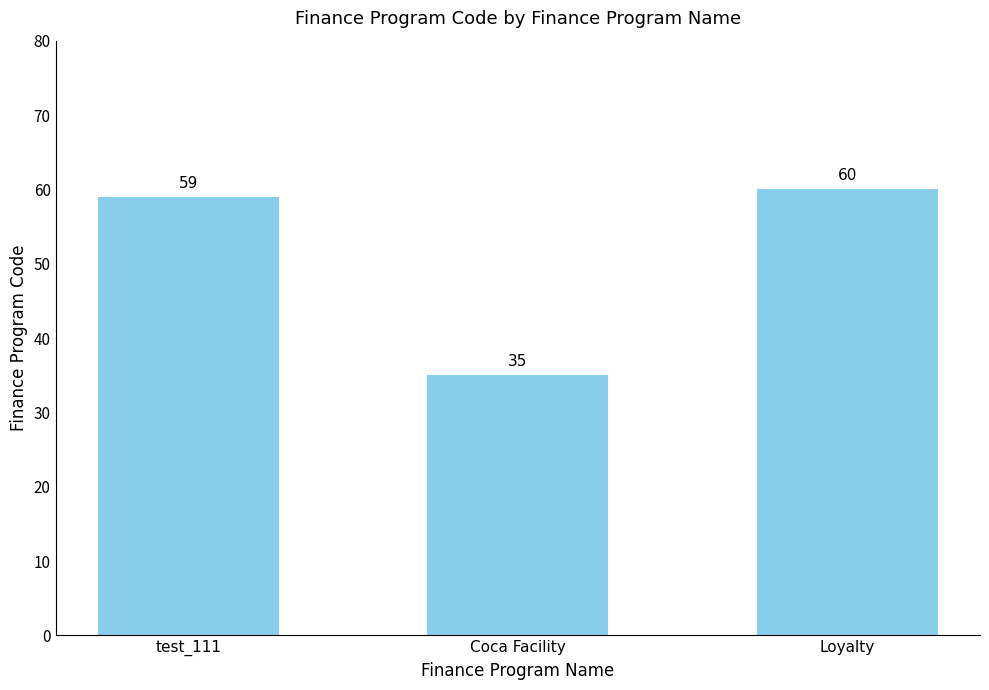

What is the difference between the maximum and minimum values?

25